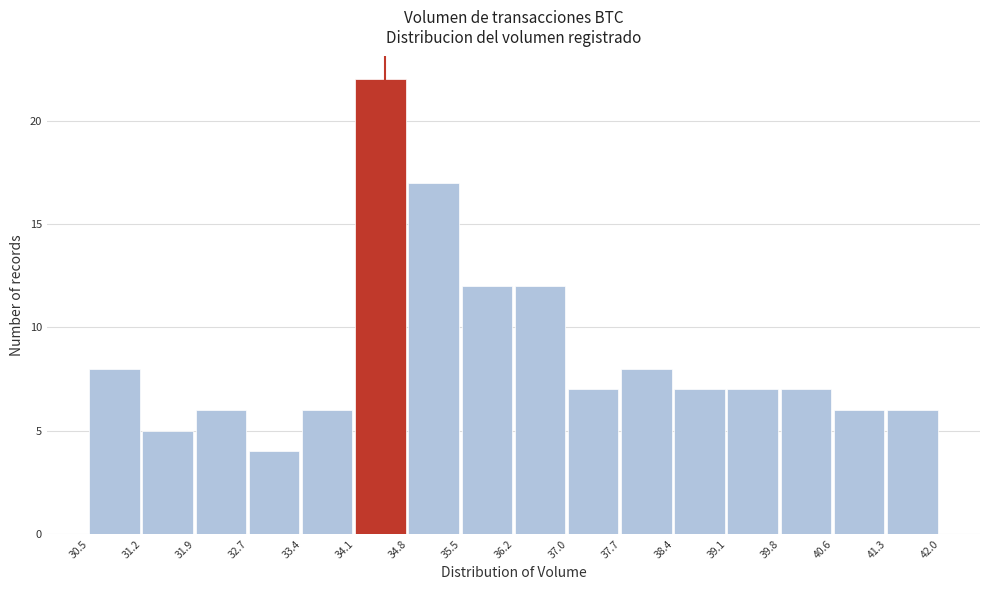

What is the height of the bar covering 36.2 to 37.0 on the x-axis? The values are not printed on the chart, so give them approximately, as read against the axis.

12